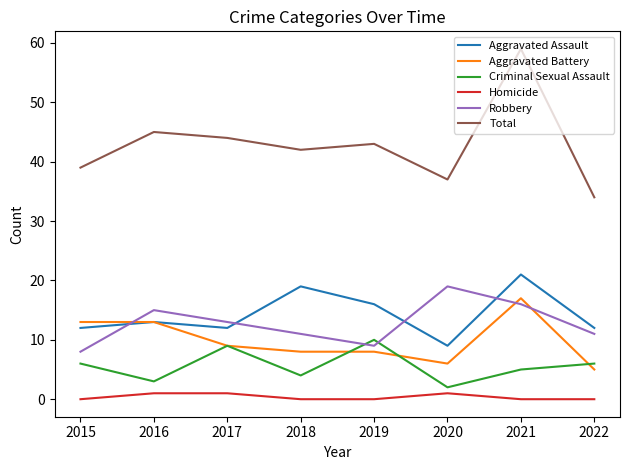

What is the spread (max minus min) of values at 2018?

42